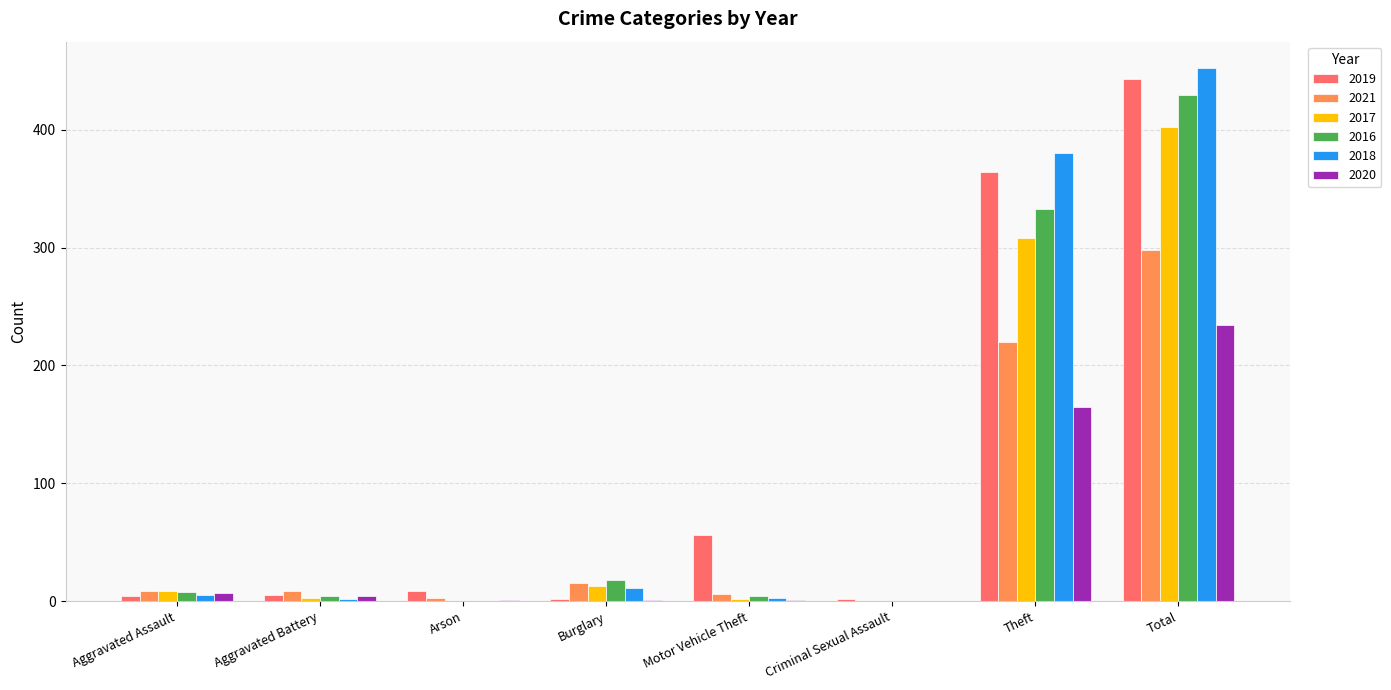

Are the bars grouped side by side (vs. stacked)?

Yes